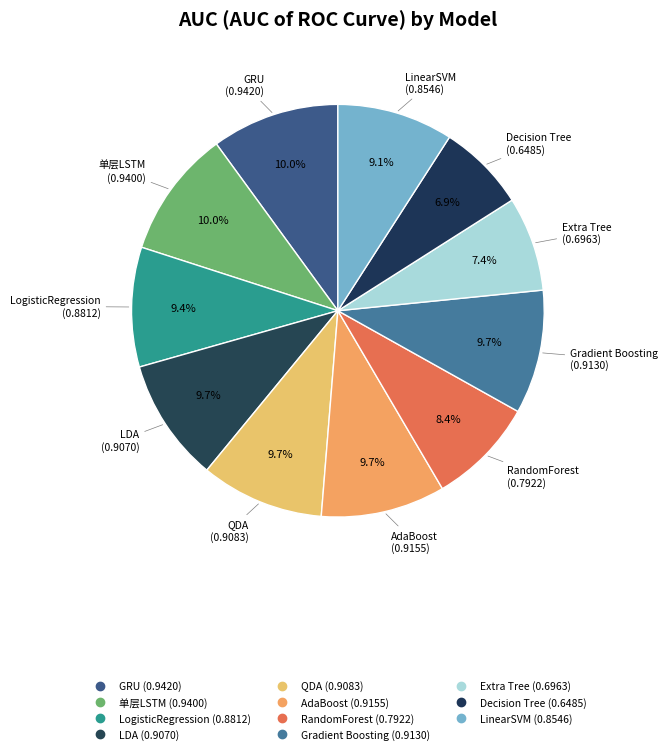

Rank the categories by value from lowest to highest.

Decision Tree, Extra Tree, RandomForest, LinearSVM, LogisticRegression, LDA, QDA, Gradient Boosting, AdaBoost, 单层LSTM, GRU